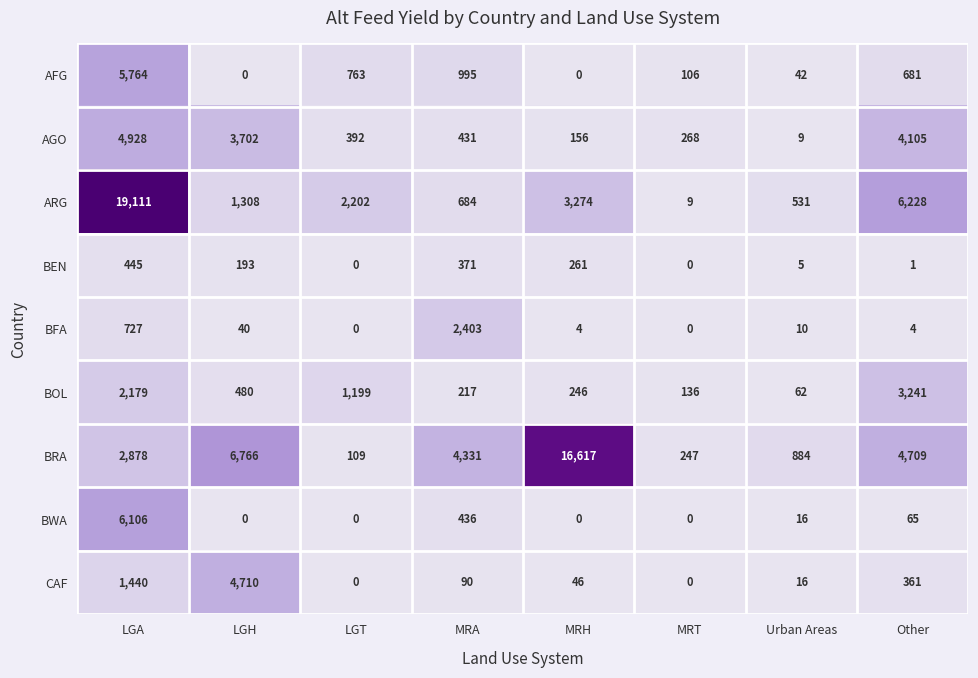

List the series in order of their peak value, lowest first.

BEN, BFA, BOL, CAF, AGO, AFG, BWA, BRA, ARG